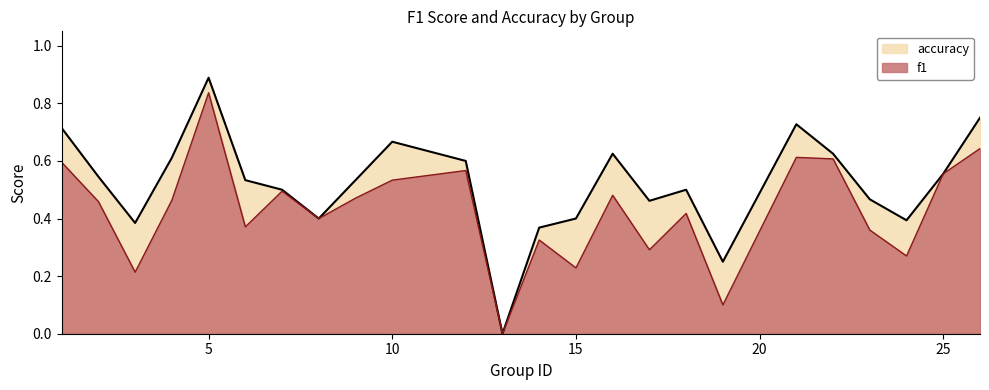

Which has a higher value, 3 or 10?

10